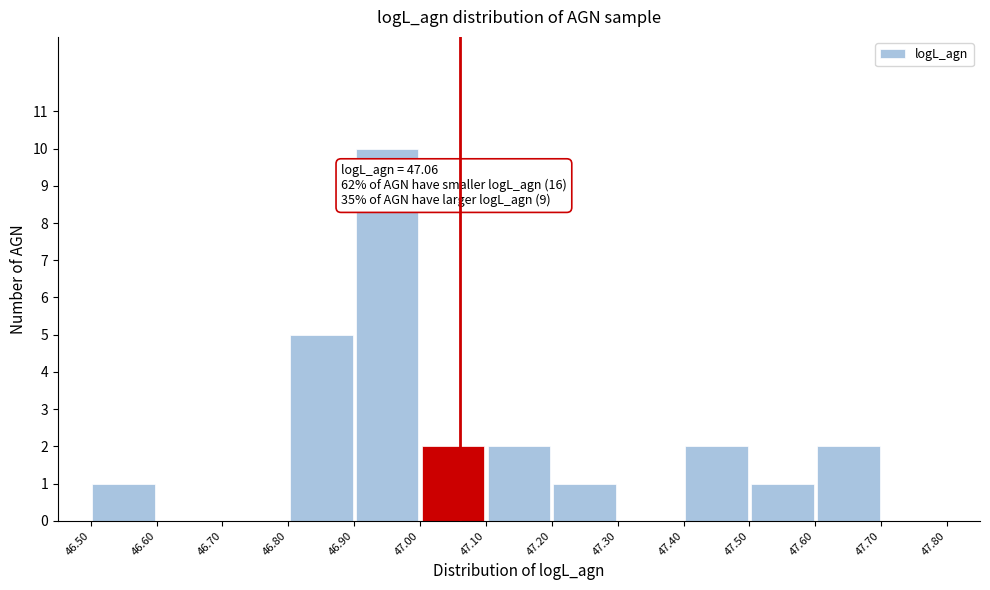

Over which range of the x-axis is the bar tallest?

46.90 to 47.00